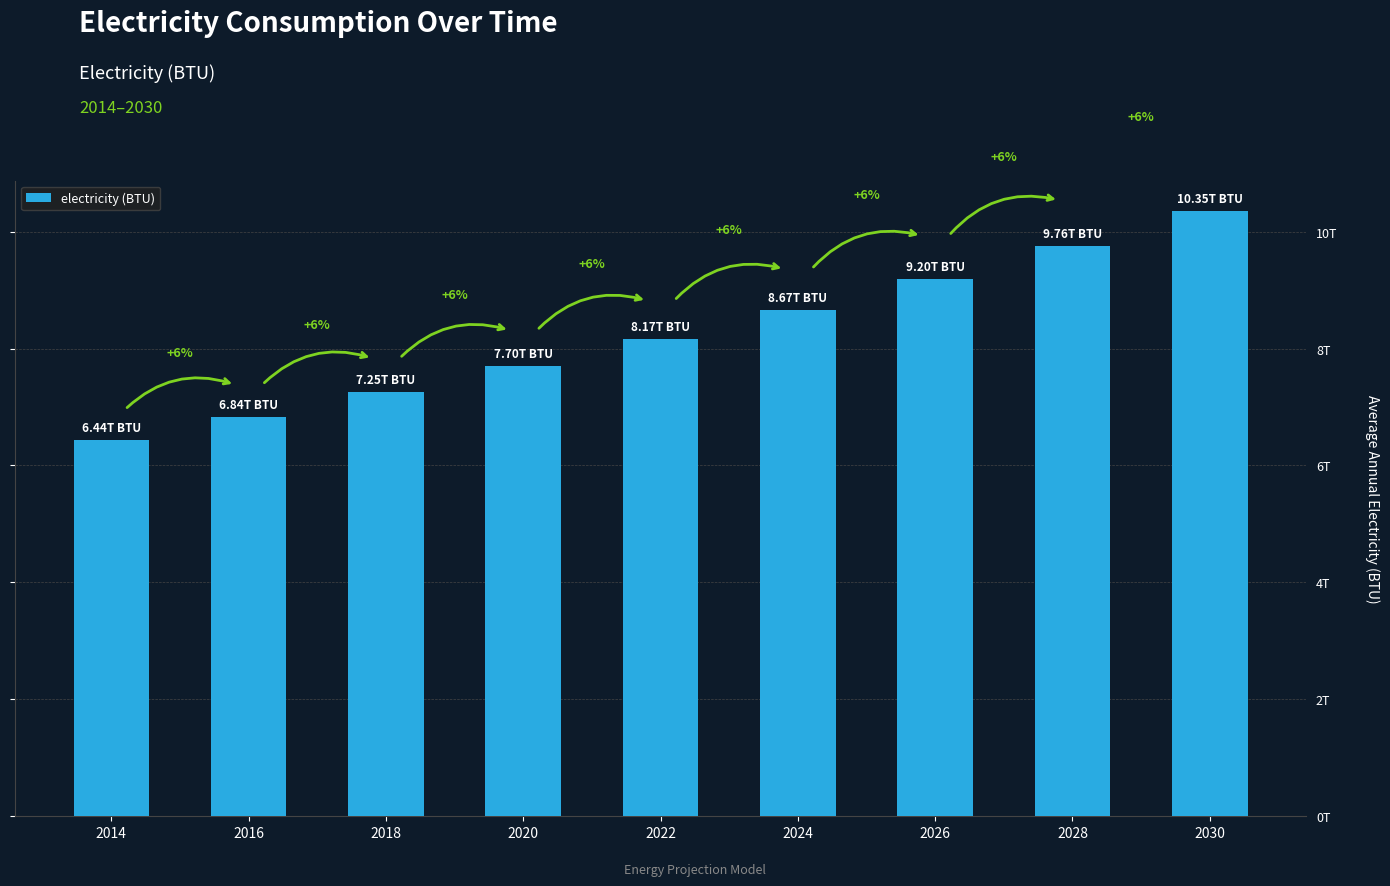

Between 2028 and 2014, which is larger?

2028